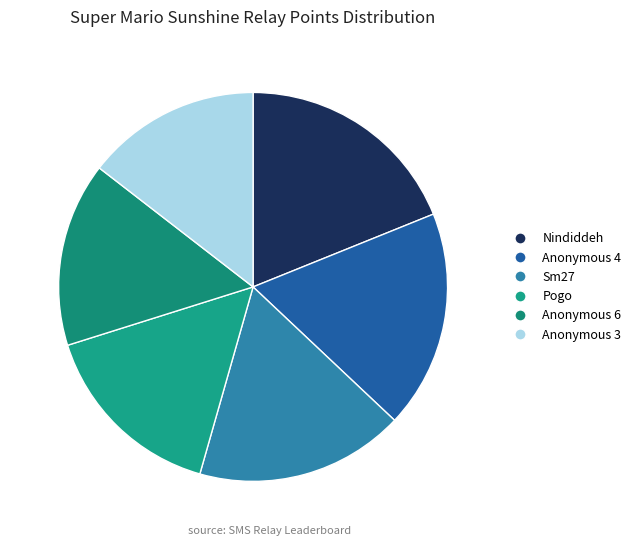

What is the ratio of the value at Pogo to the value at Nindiddeh?

0.8